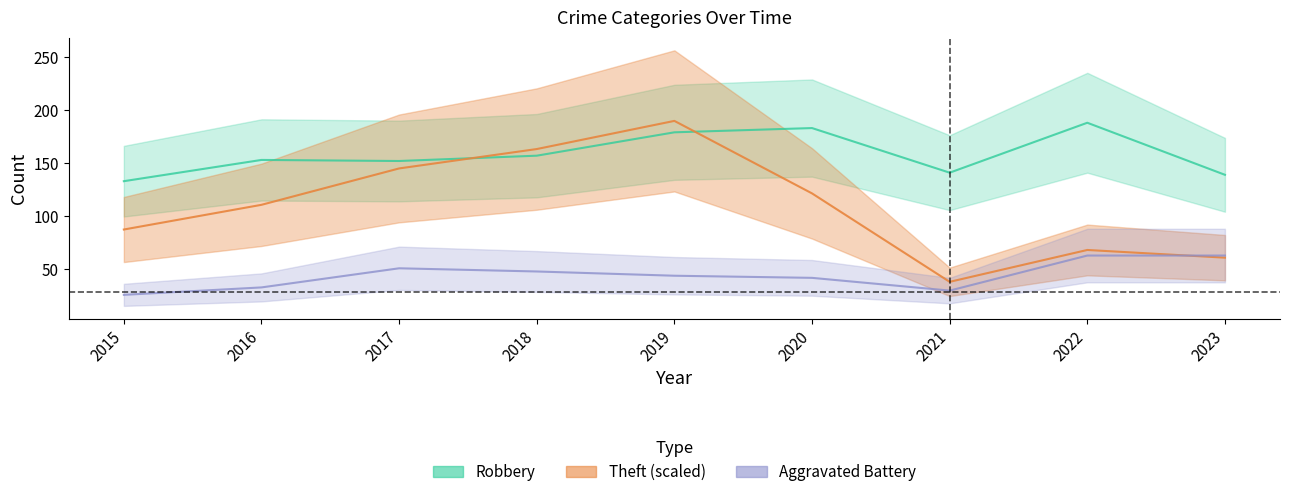

List the series in order of their overall mean, lowest first.

Aggravated Battery, Theft, Robbery